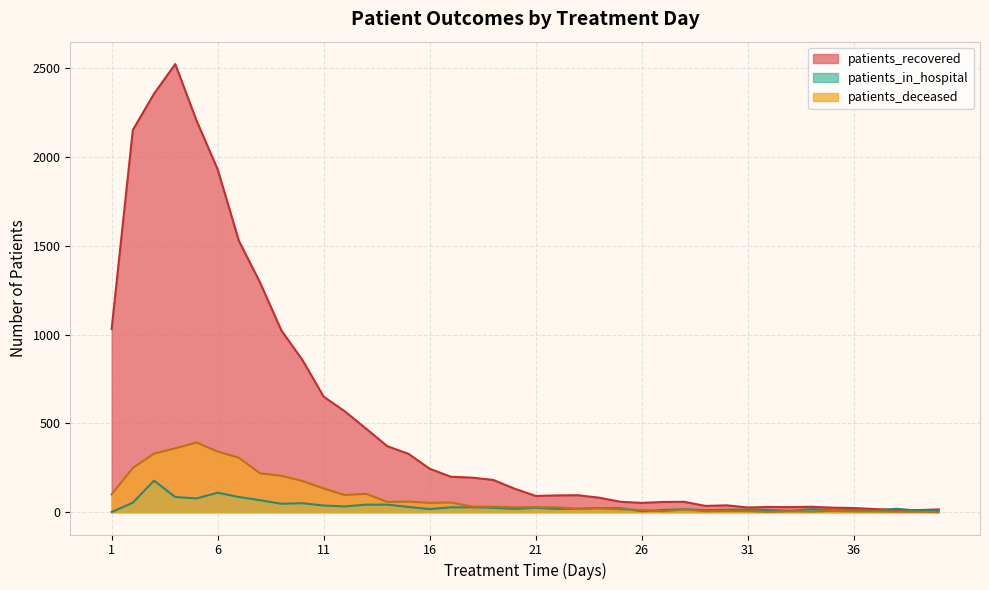

Between 21 and 33, which series saw the biggest shift?

patients_recovered